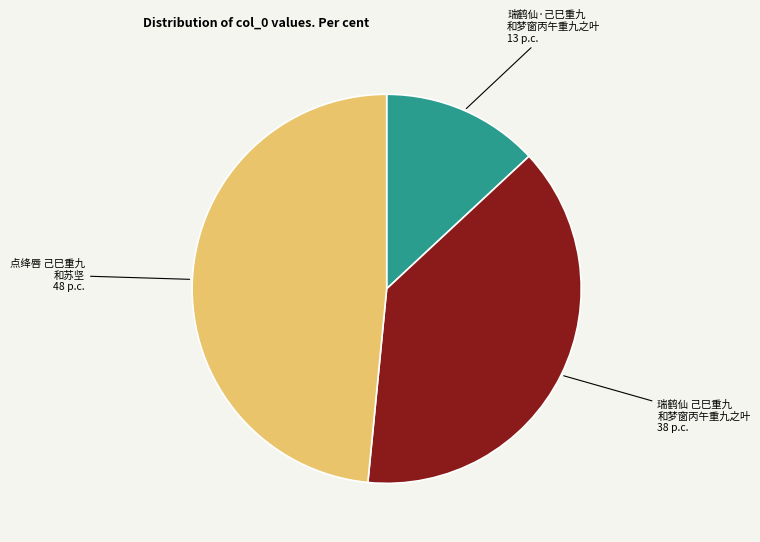

Is there any slice that represents more than half of the pie?

No